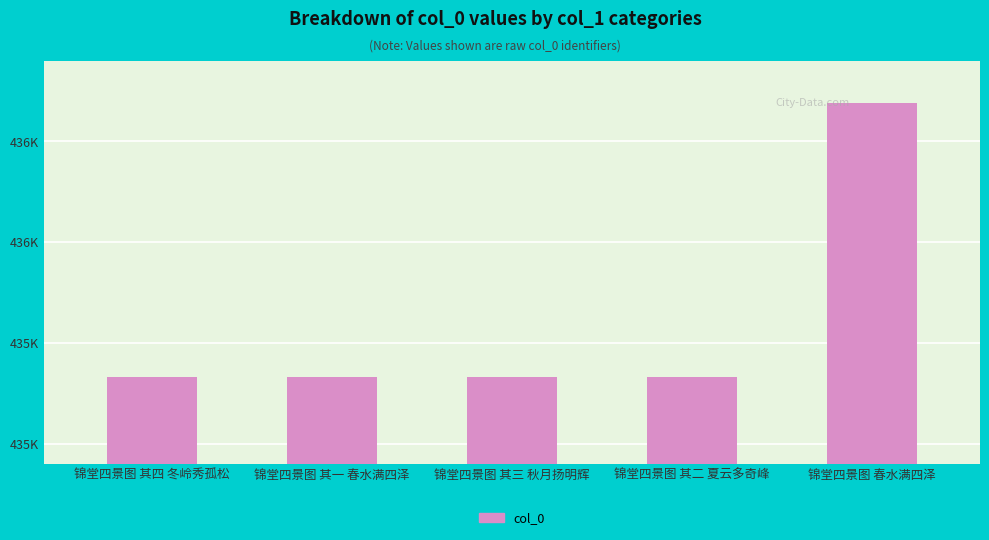

What is the label of the 2nd bar from the right?

锦堂四景图 其二 夏云多奇峰